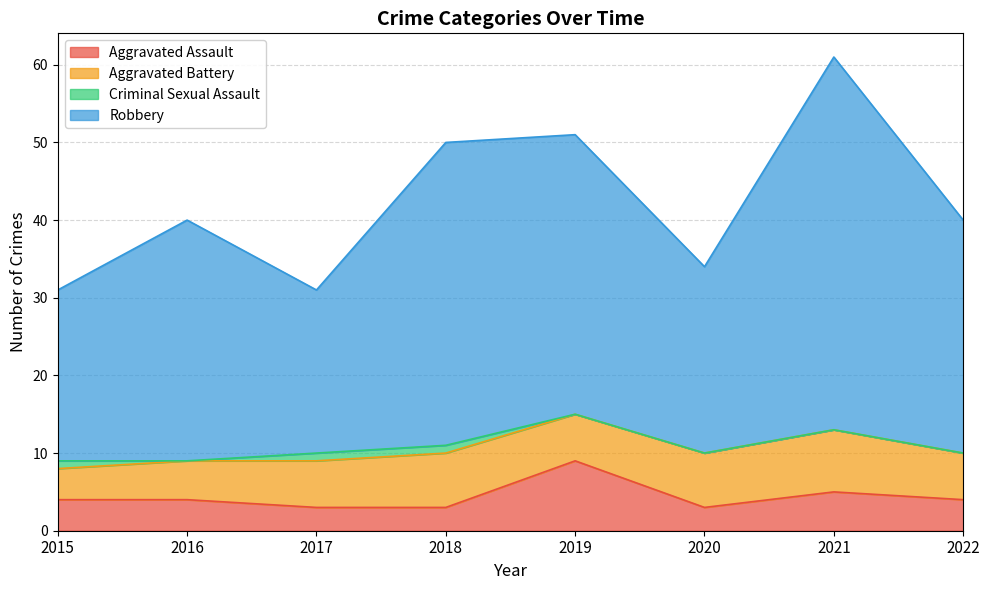

What is the total value across all series at 2021?

61